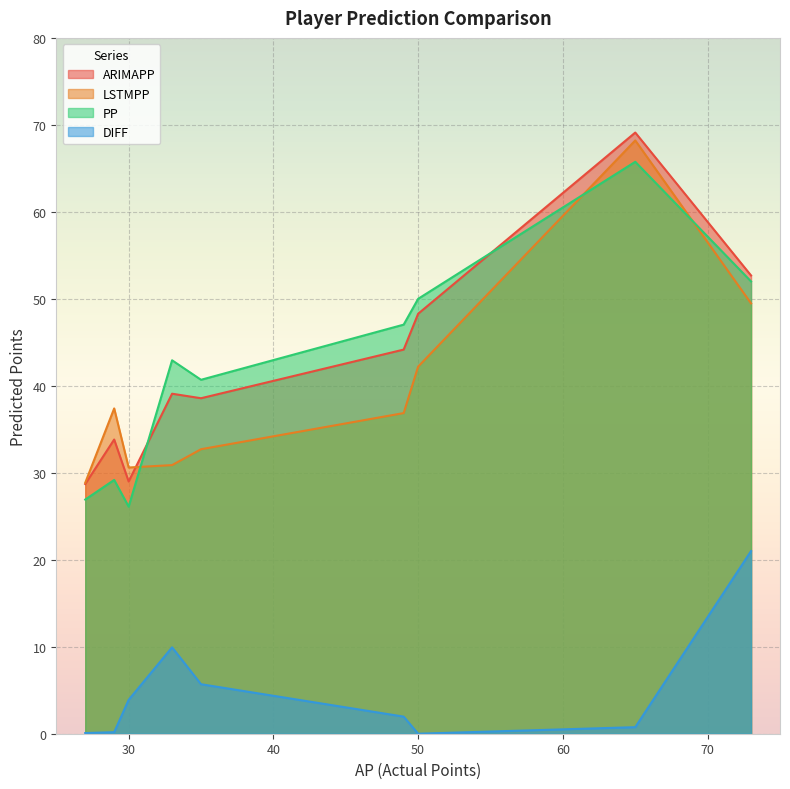

Reading left to right, list all the values displayed in this chart.

ARIMAPP: 49=44.2	65=69.1	73=52.7	50=48.3	27=28.7	30=29.0	29=33.8	35=38.6	33=39.1
LSTMPP: 49=36.9	65=68.2	73=49.5	50=42.2	27=28.9	30=30.6	29=37.4	35=32.7	33=30.9
PP: 49=47.0	65=65.8	73=52.0	50=50.0	27=26.9	30=26.1	29=29.2	35=40.7	33=42.9
DIFF: 49=2.0	65=0.8	73=21.0	50=0.0	27=0.1	30=3.9	29=0.2	35=5.7	33=9.9